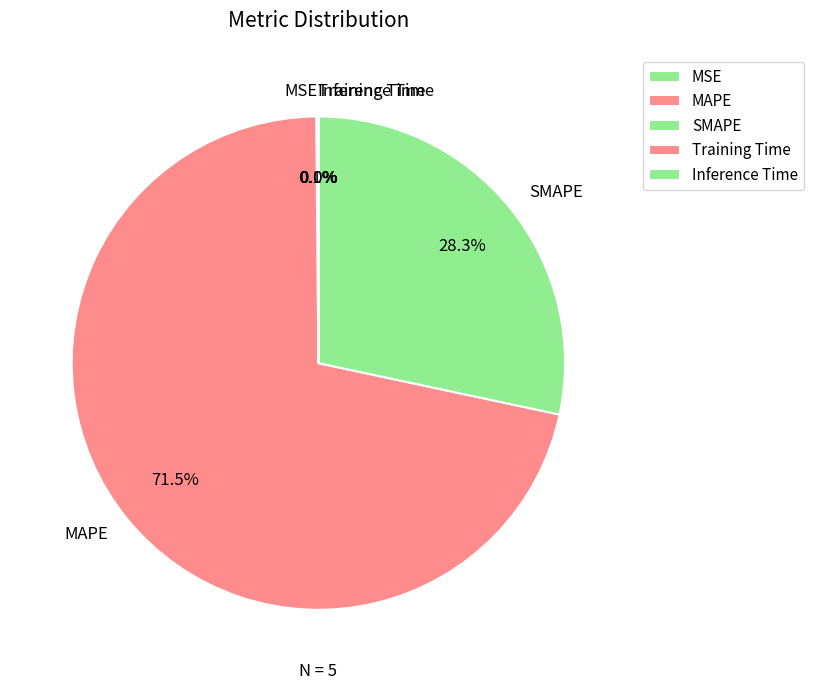

Which category has the biggest portion of the pie?

MAPE